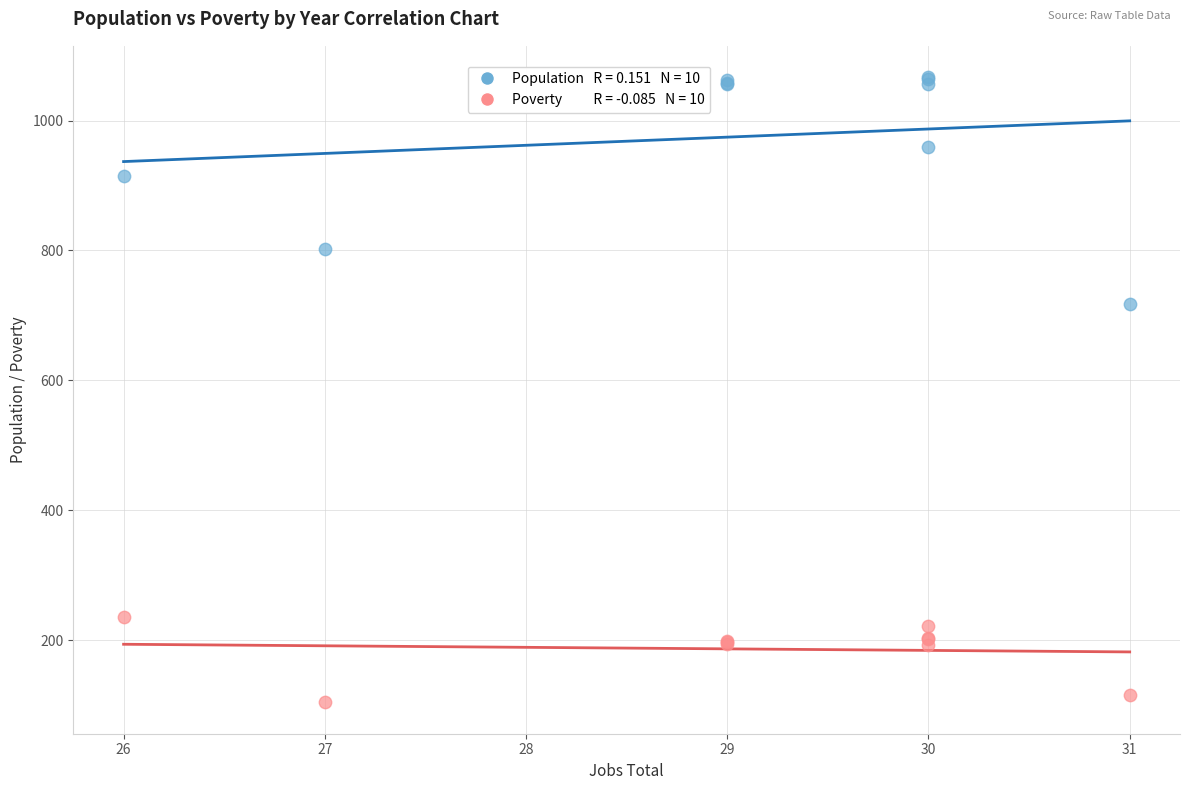

Across all series, what Y value is closest to 585?

718